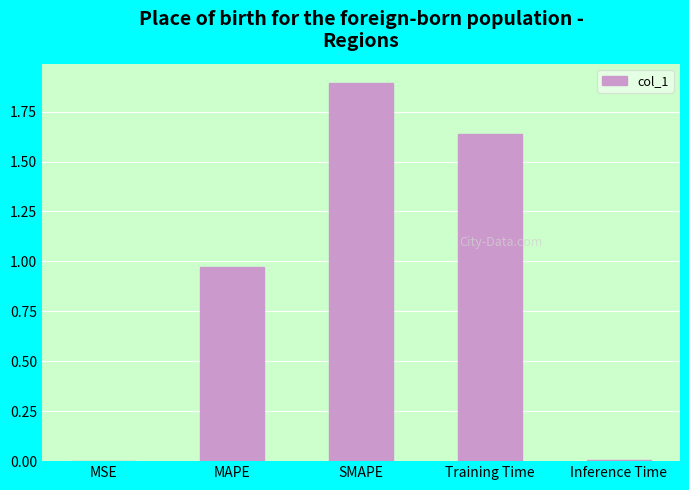

What is the greatest value displayed?

1.9